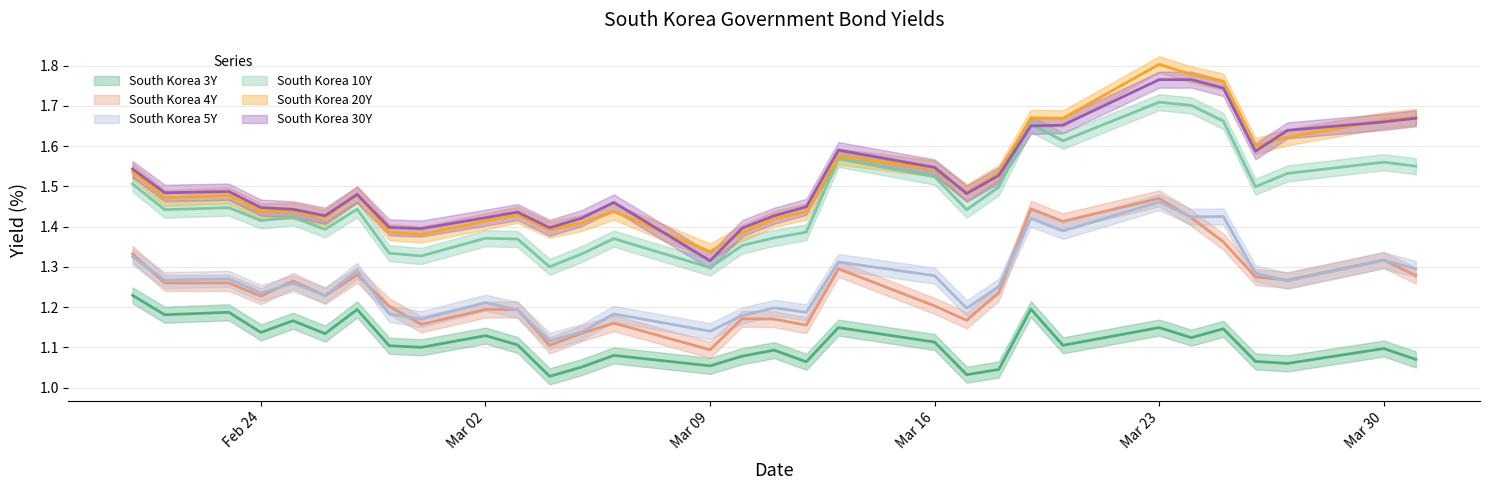

What is the highest value of the South Korea 3Y series?

1.2